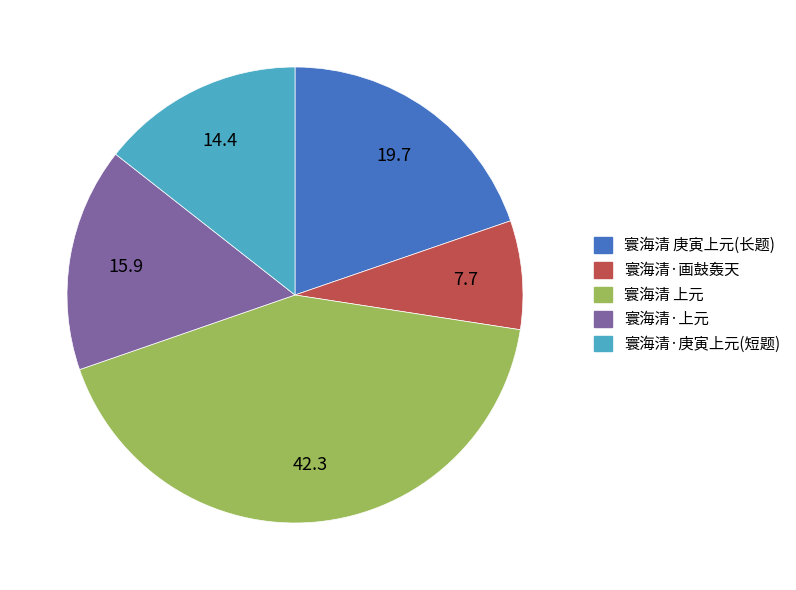

Which category has the smallest portion of the pie?

寰海清·画鼓轰天